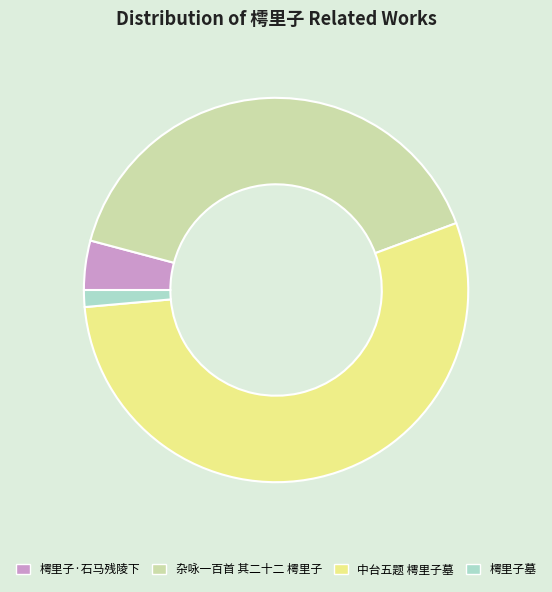

How many segments does this pie chart have?

4